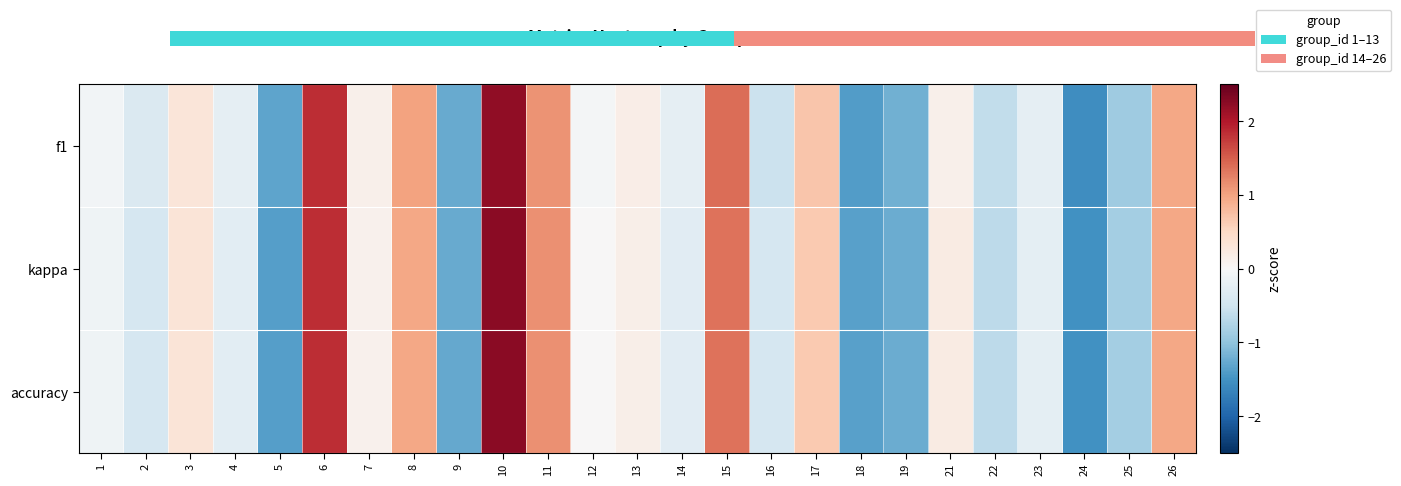

Reading left to right, transcribe all the data shown in this chart.

f1: 1=-0.1	2=-0.4	3=0.3	4=-0.2	5=-1.3	6=1.9	7=0.1	8=1.0	9=-1.3	10=2.2	11=1.1	12=-0.1	13=0.2	14=-0.2	15=1.4	16=-0.5	17=0.7	18=-1.4	19=-1.2	21=0.1	22=-0.6	23=-0.2	24=-1.6	25=-0.9	26=1.0
kappa: 1=-0.1	2=-0.4	3=0.3	4=-0.3	5=-1.4	6=1.8	7=0.1	8=1.0	9=-1.3	10=2.3	11=1.1	12=0.0	13=0.2	14=-0.3	15=1.4	16=-0.4	17=0.7	18=-1.4	19=-1.2	21=0.2	22=-0.7	23=-0.2	24=-1.5	25=-0.8	26=1.0
accuracy: 1=-0.1	2=-0.4	3=0.3	4=-0.3	5=-1.4	6=1.8	7=0.1	8=1.0	9=-1.3	10=2.3	11=1.1	12=0.0	13=0.2	14=-0.3	15=1.4	16=-0.4	17=0.7	18=-1.4	19=-1.2	21=0.2	22=-0.7	23=-0.2	24=-1.5	25=-0.8	26=1.0